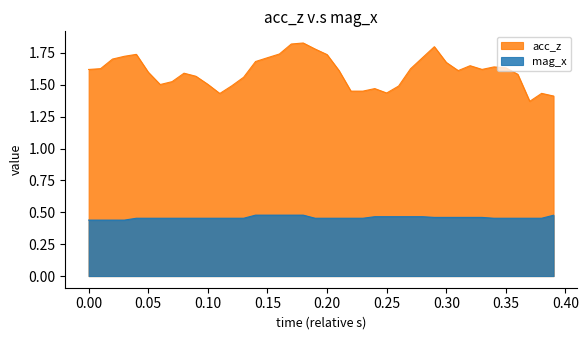

How many lines are shown in the chart?

2